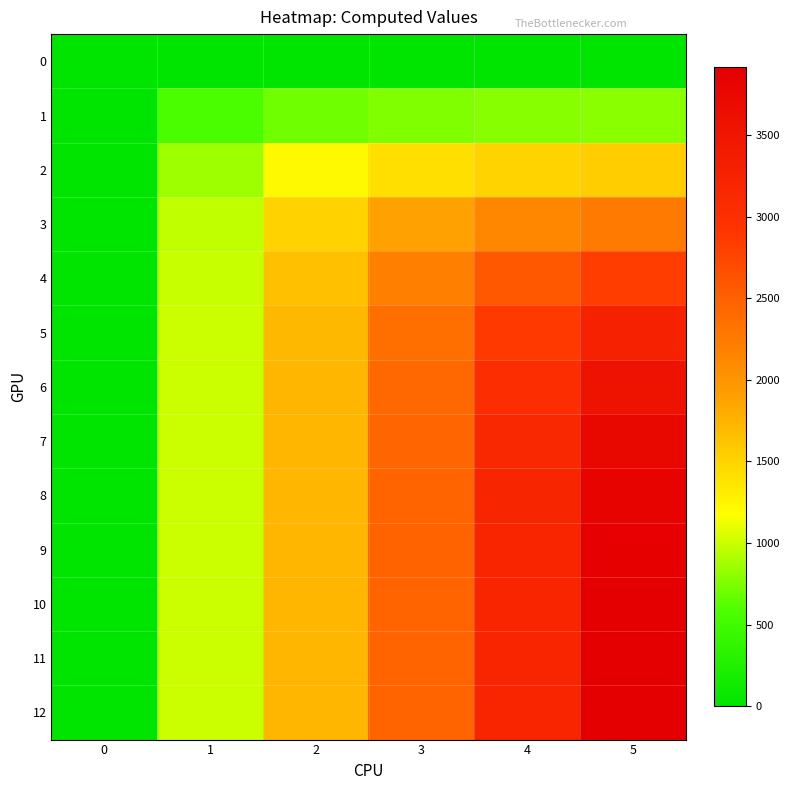

Reading left to right, transcribe all the data shown in this chart.

0: 0=0.0	1=0.0	2=0.0	3=0.0	4=0.0	5=0.0
1: 0=0.0	1=573.8	2=709.3	3=763.5	4=785.1	5=793.8
2: 0=0.0	1=861.6	2=1221.2	3=1414.5	4=1511.7	5=1558.6
3: 0=0.0	1=968.8	2=1517.9	3=1891.7	4=2121.4	5=2252.7
4: 0=0.0	1=999.8	2=1658.2	3=2189.8	4=2575.0	5=2831.0
5: 0=0.0	1=1006.7	2=1713.3	3=2349.0	4=2872.0	5=3266.9
6: 0=0.0	1=1007.6	2=1731.1	3=2422.2	4=3043.3	5=3562.1
7: 0=0.0	1=1007.1	2=1735.4	3=2451.1	4=3130.5	5=3741.6
8: 0=0.0	1=1006.5	2=1735.5	3=2460.4	4=3169.4	5=3839.7
9: 0=0.0	1=1005.8	2=1734.5	3=2462.0	4=3184.1	5=3887.4
10: 0=0.0	1=1005.1	2=1733.1	3=2461.0	4=3188.0	5=3907.6
11: 0=0.0	1=1004.4	2=1731.8	3=2459.2	4=3187.5	5=3914.2
12: 0=0.0	1=1003.7	2=1730.4	3=2457.2	4=3185.5	5=3914.6